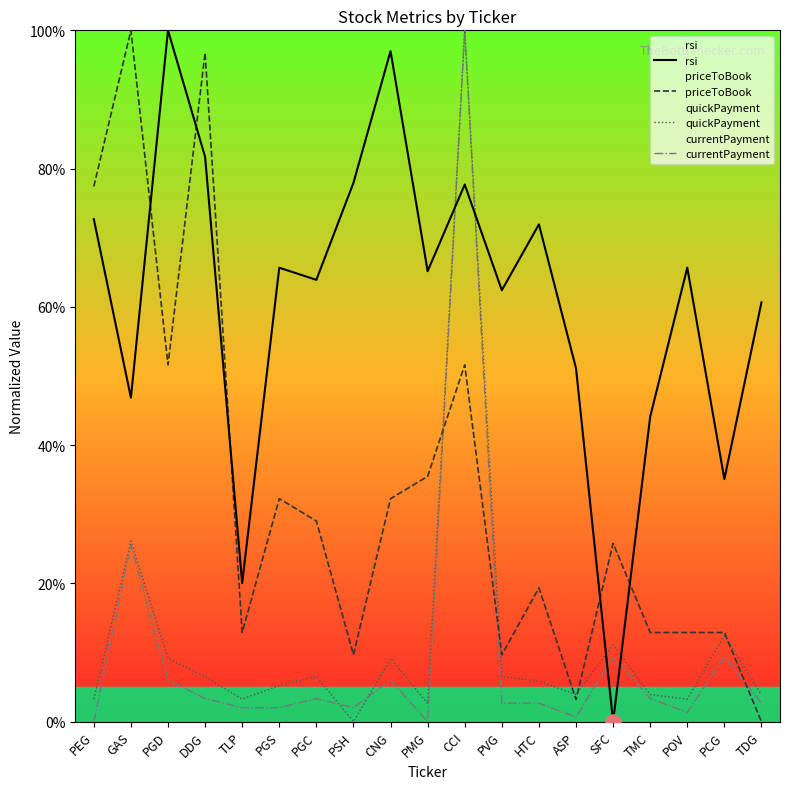

Is the value of quickPayment at GAS greater than the value of rsi at PVG?

No